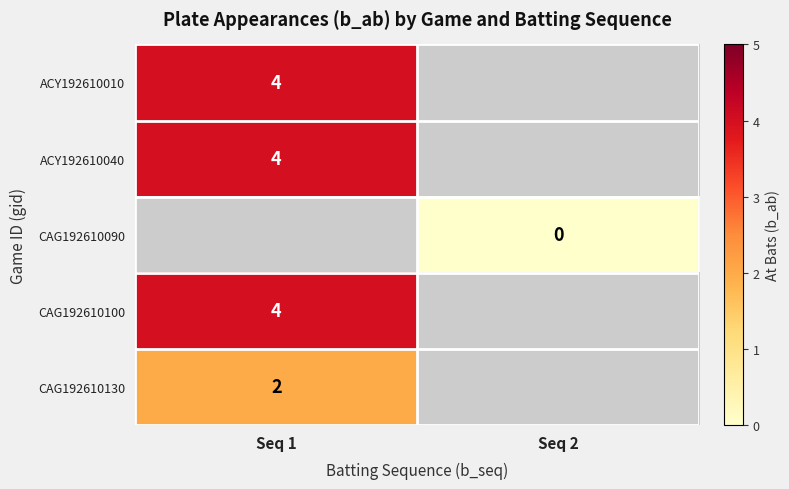

Between Seq 2 and Seq 1, which is larger?

Seq 1